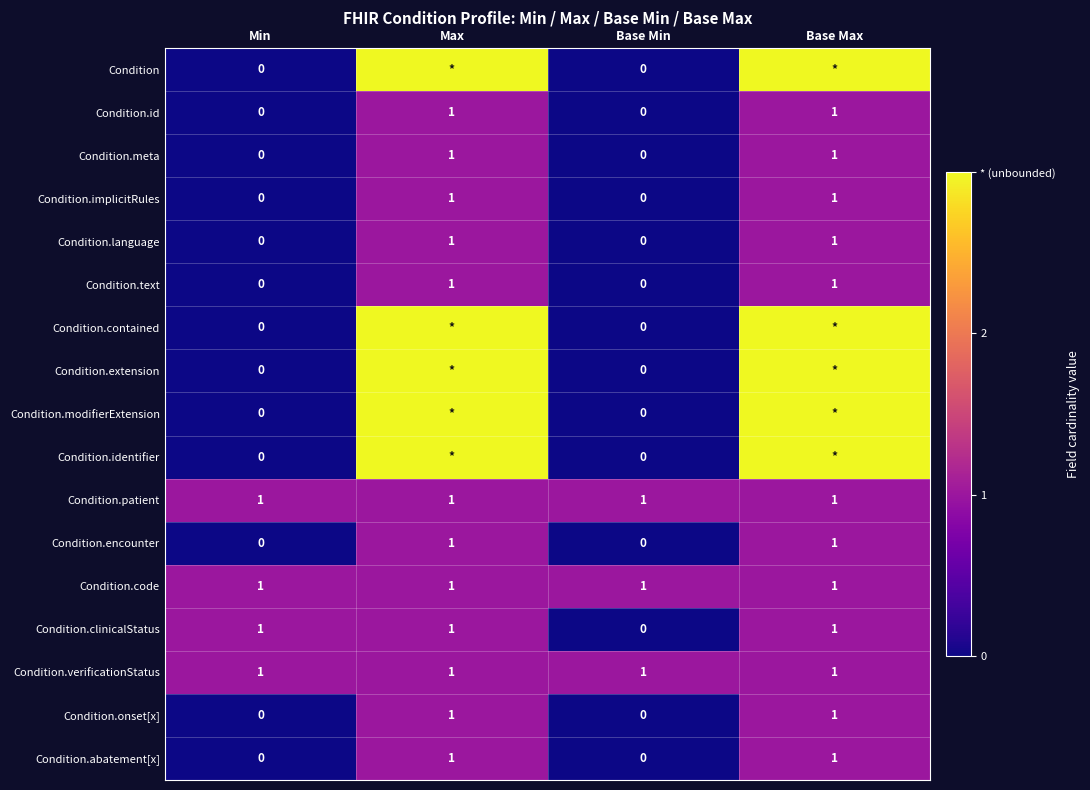

What is the maximum value for Condition.verificationStatus?

1